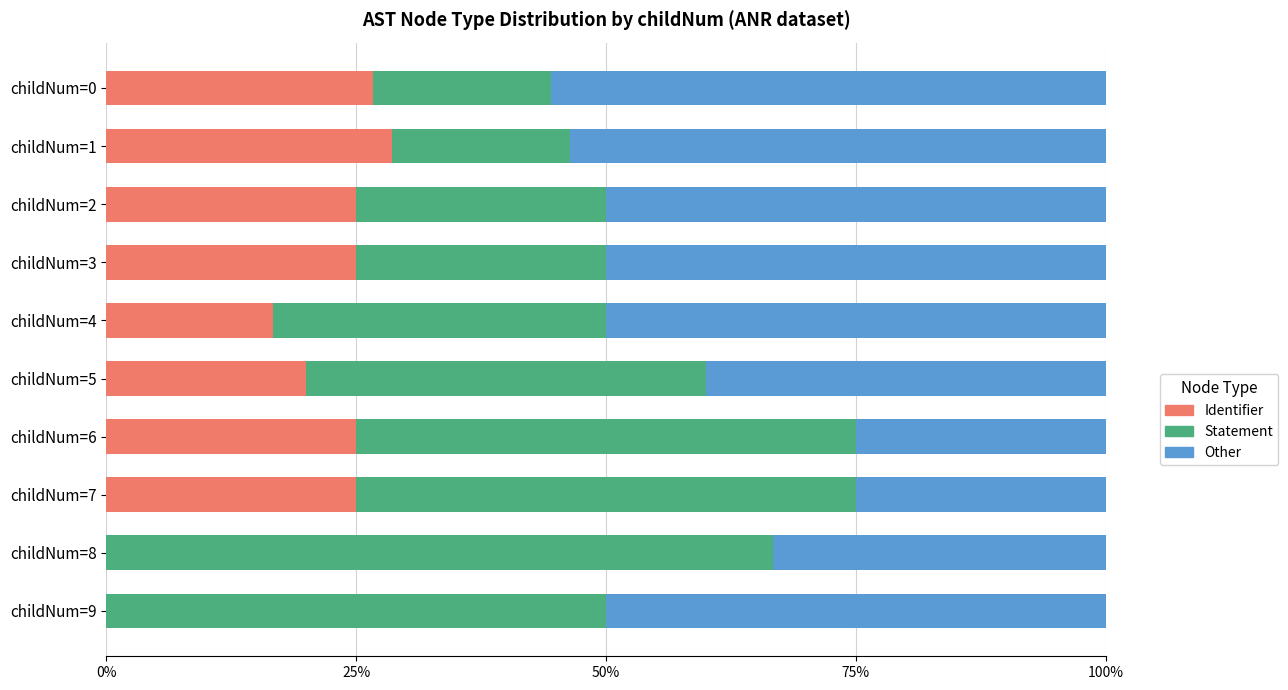

What is the average value of the Identifier series?

0.2